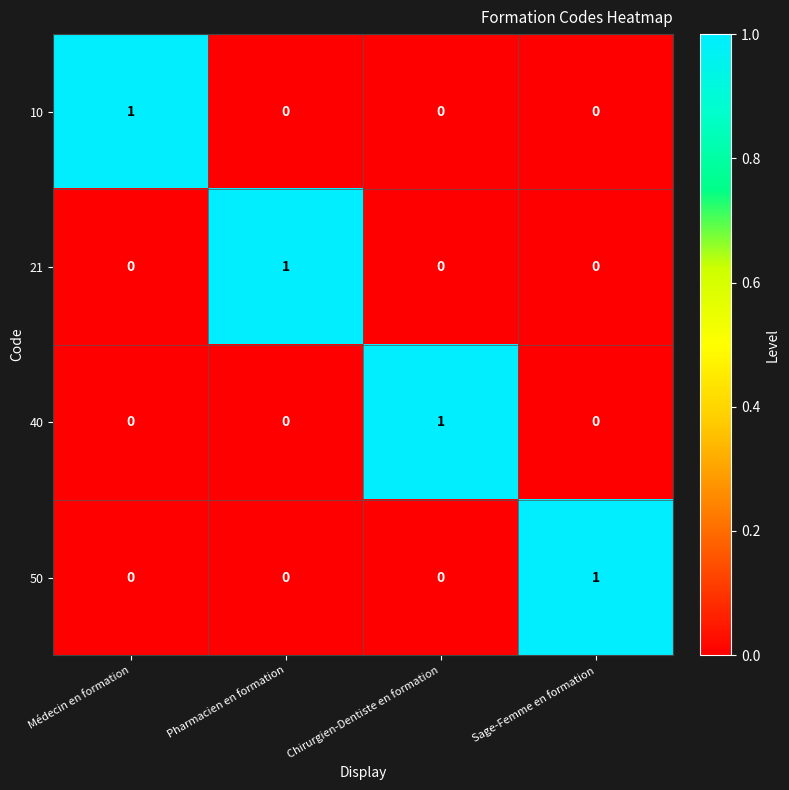

How many series are shown in this chart?

4